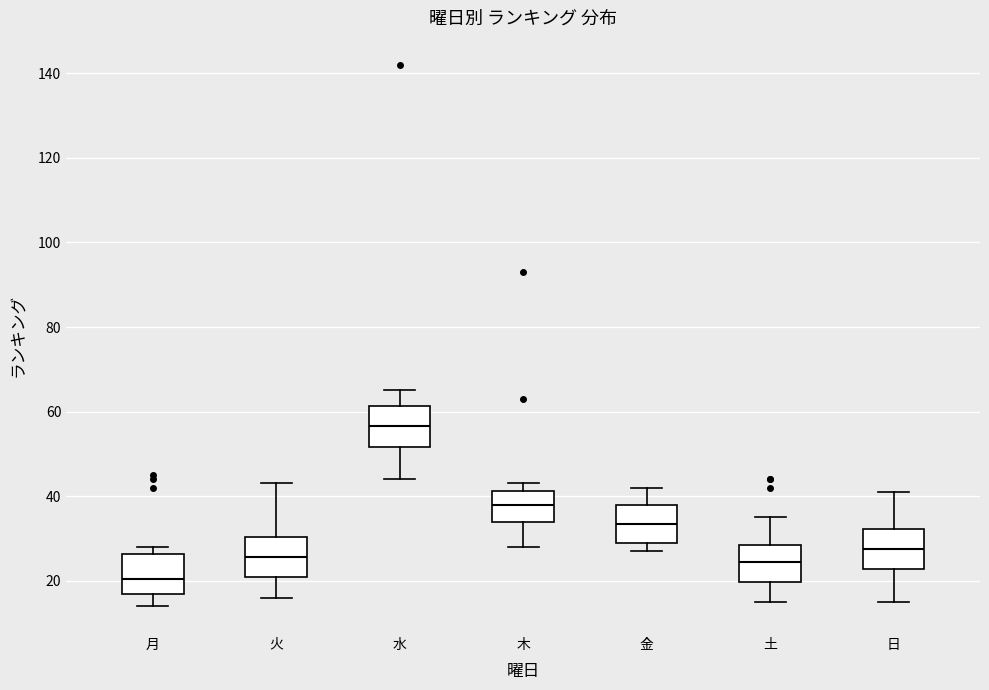

Where does the median line of the box for 木 sit on the y-axis? The values are not printed on the chart, so give them approximately, as read against the axis.

38